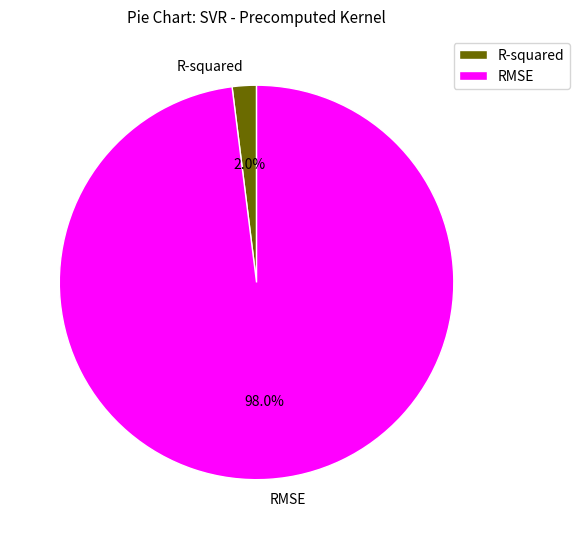

Rank the categories by value from highest to lowest.

RMSE, R-squared